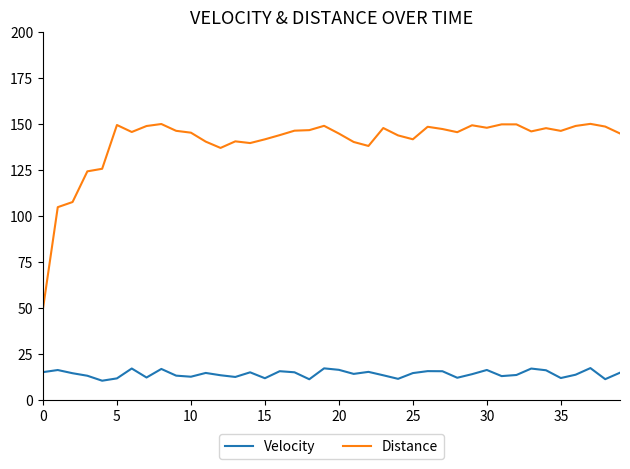

What are all the series names shown in the legend?

Velocity, Distance